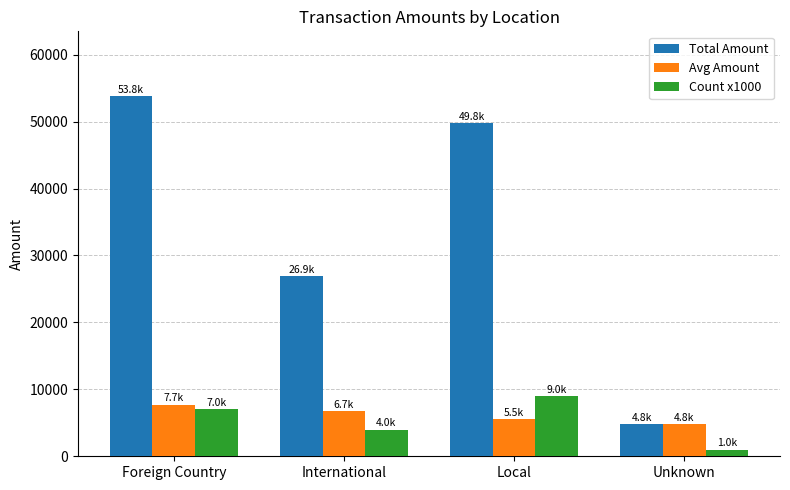

What position from the right is Local?

2